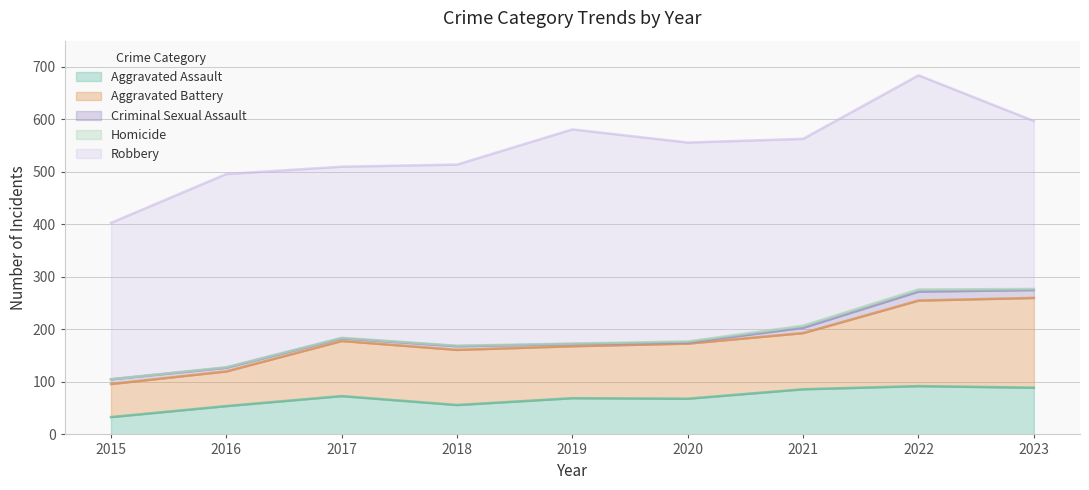

What is the sum of the Homicide values at 2022 and 2018?

5